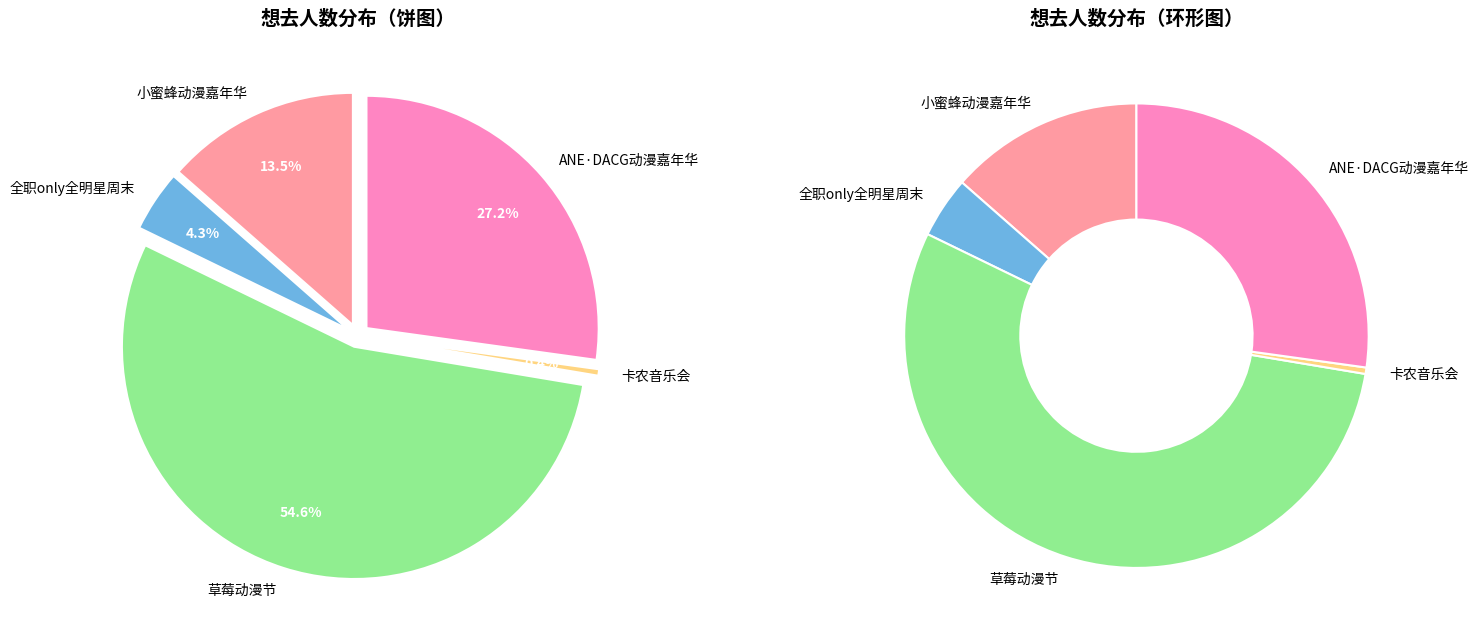

How many slices are in this pie chart?

5